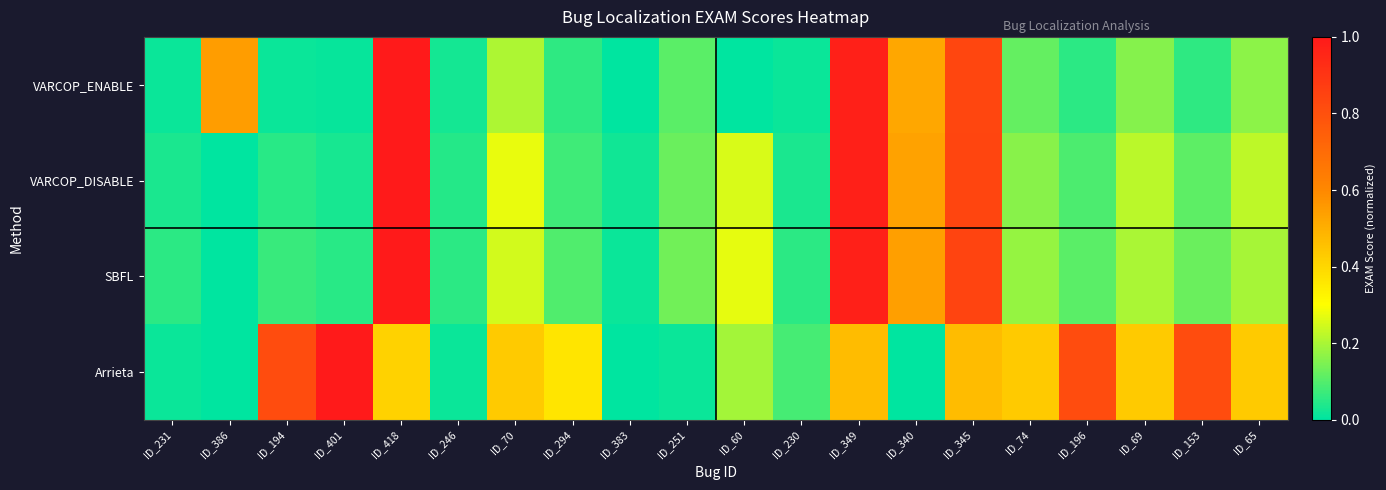

Which series has the largest total across all categories?

Arrieta